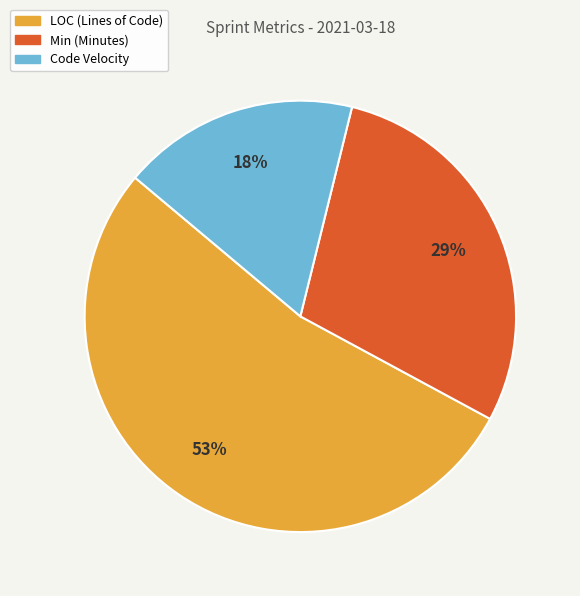

To the nearest percent, what is the average slice percentage?

33%